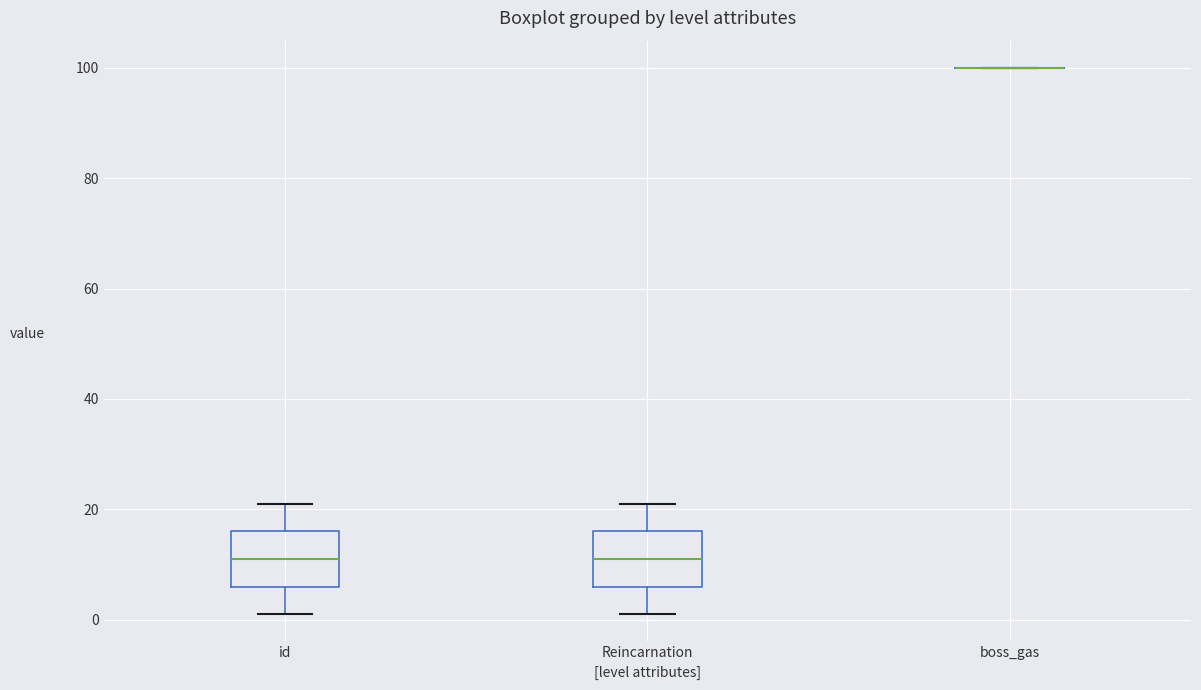

Reading left to right, read every box against the y-axis: the position of its median line, the range the box covers, and the ends of its whiskers. The values are not printed on the chart, so give them approximately, as read against the axis.

id: median 12, box 6 to 16, whiskers 2 to 22
Reincarnation: median 12, box 6 to 16, whiskers 2 to 22
boss_gas: box collapsed to a line at 100, whiskers 100 to 100